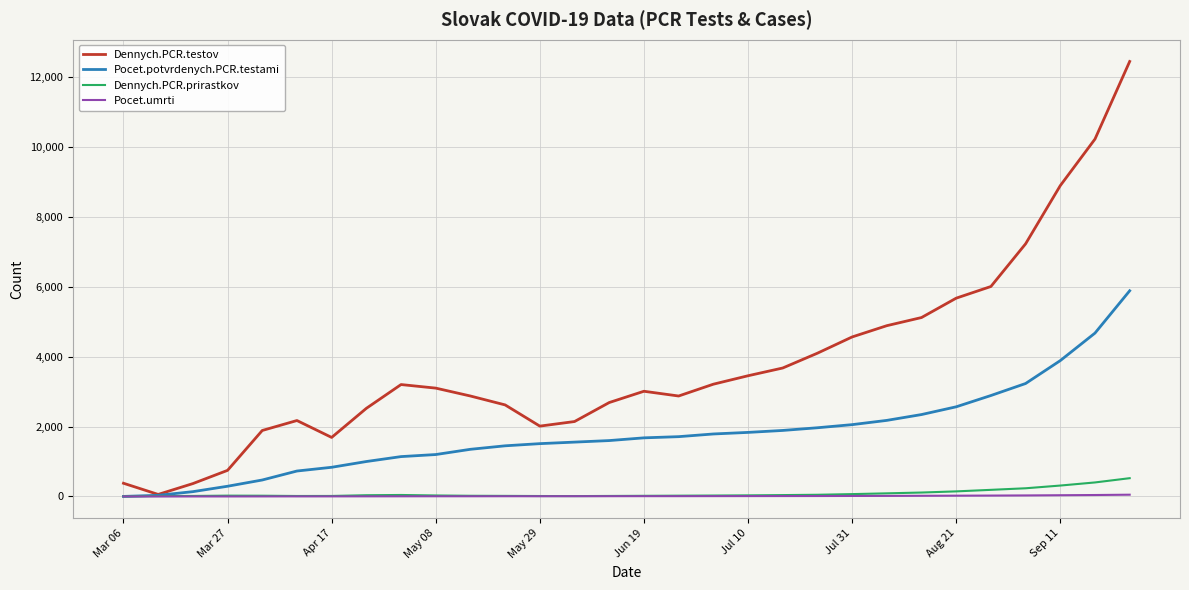

What is the maximum value for Dennych.PCR.testov?

12456